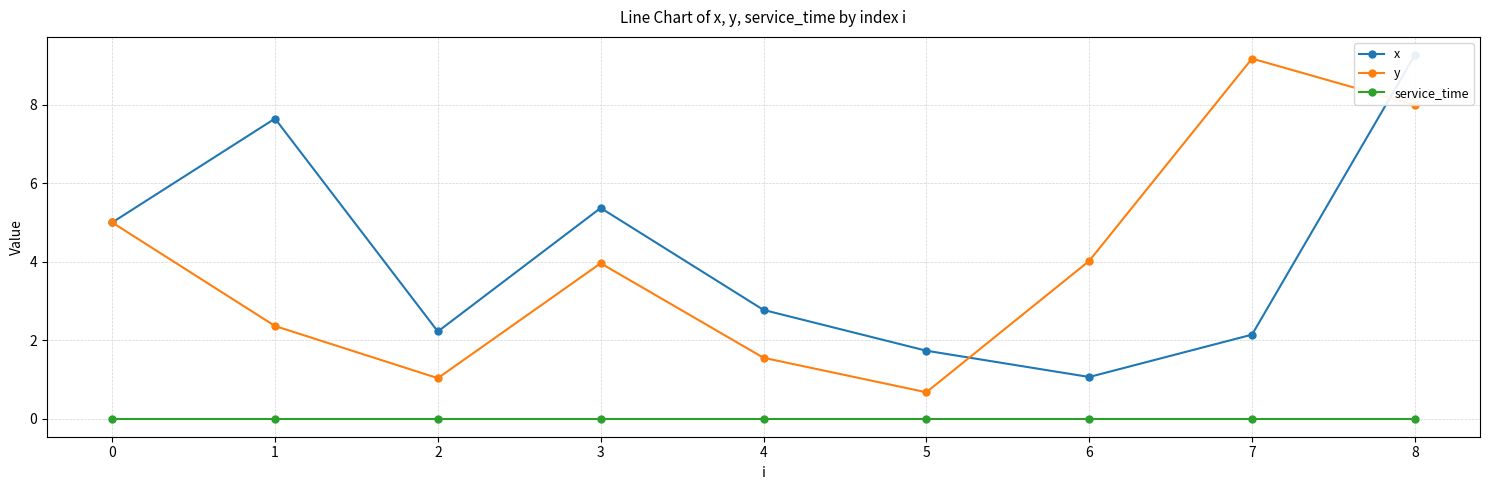

How many series are shown in this chart?

3